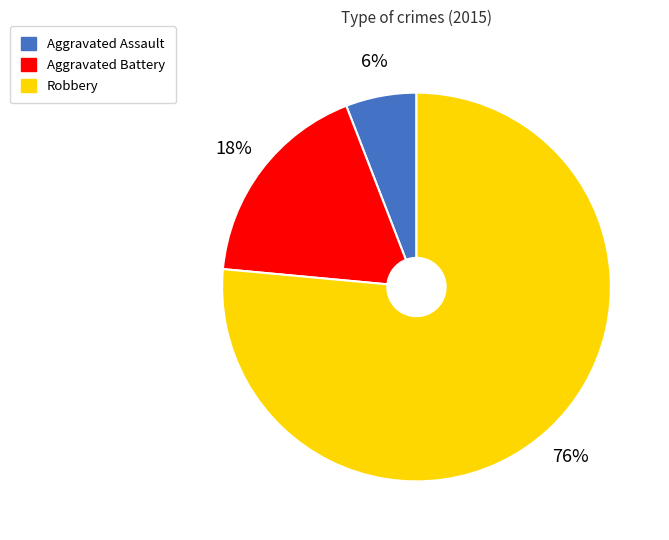

To the nearest percent, what is the combined percentage of Robbery and Aggravated Assault?

82%